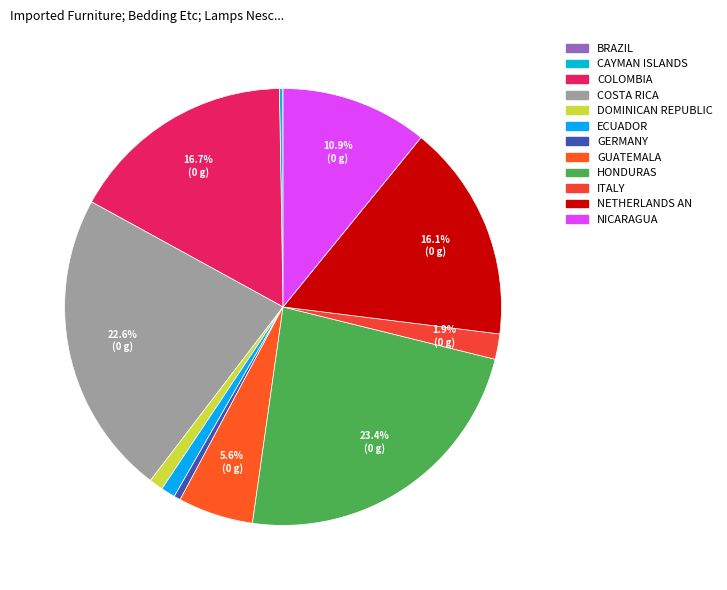

To the nearest percent, what is the average slice percentage?

8%